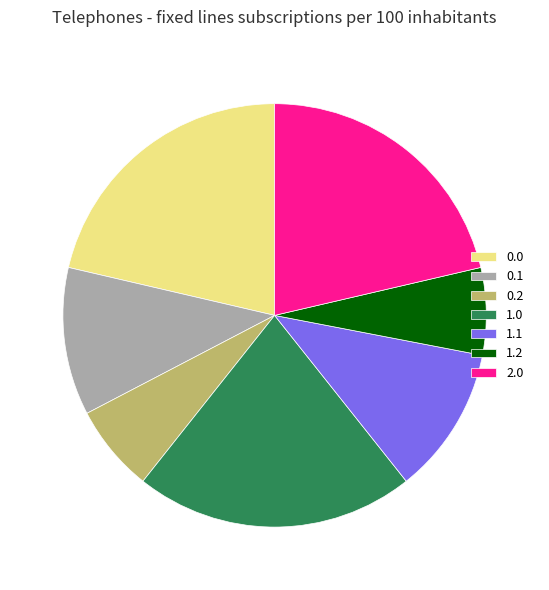

Do 0.1 and 1.2 together represent more than half of the pie?

No